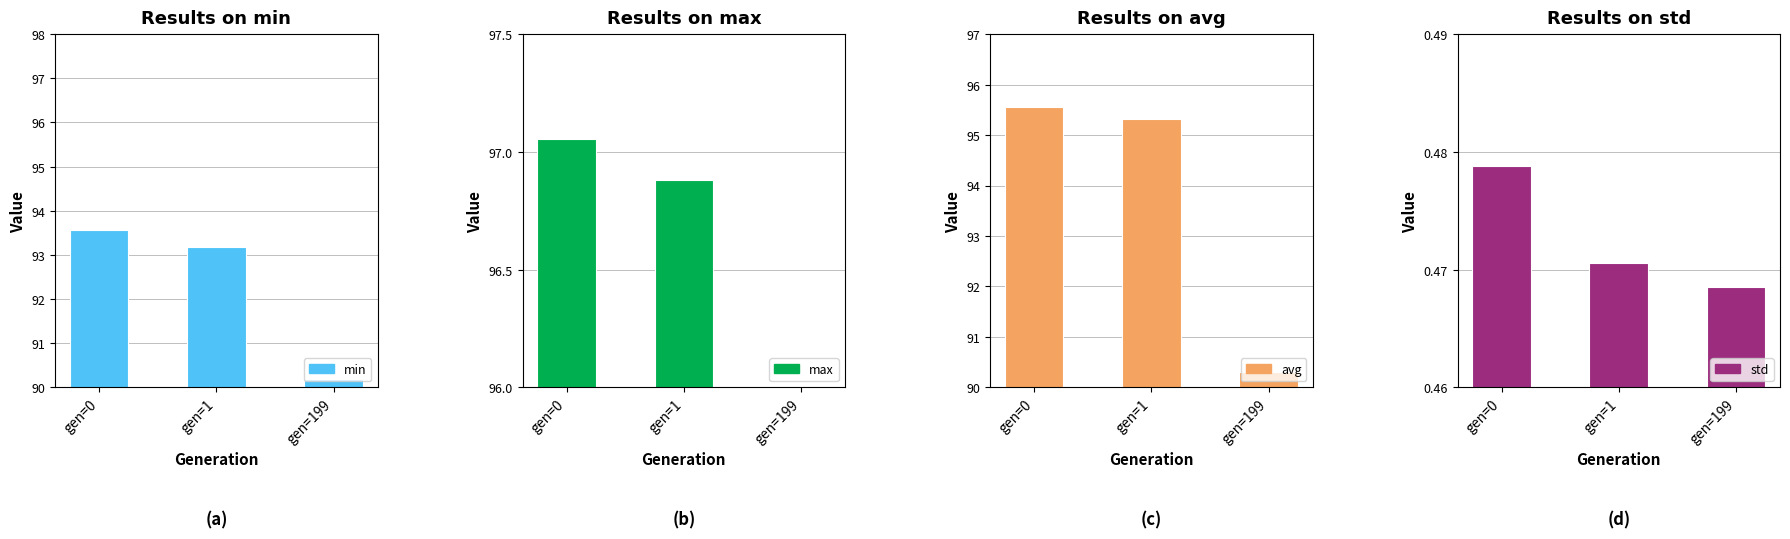

At gen=1, list the series in order from smallest to largest.

std, min, avg, max